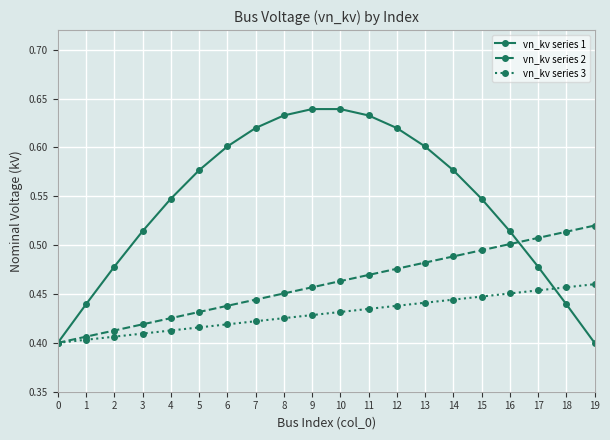

Which series ends up on top after the final intersection of vn_kv series 1 and vn_kv series 2?

vn_kv series 2